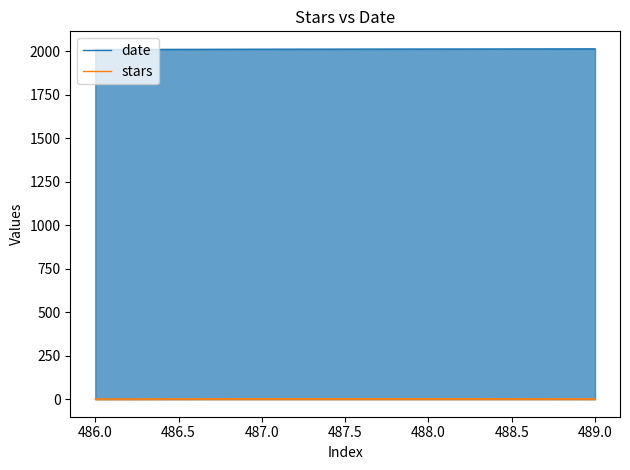

Read the date value at 486.0.

2010